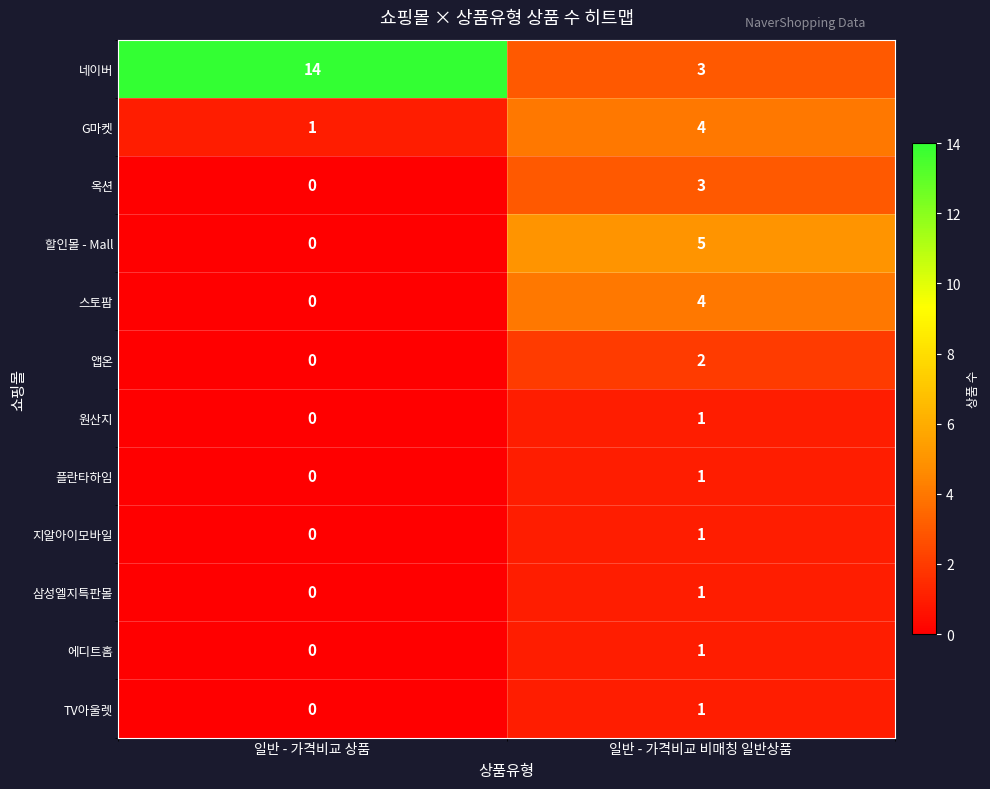

How many positive values does the 삼성엘지특판몰 series have?

1